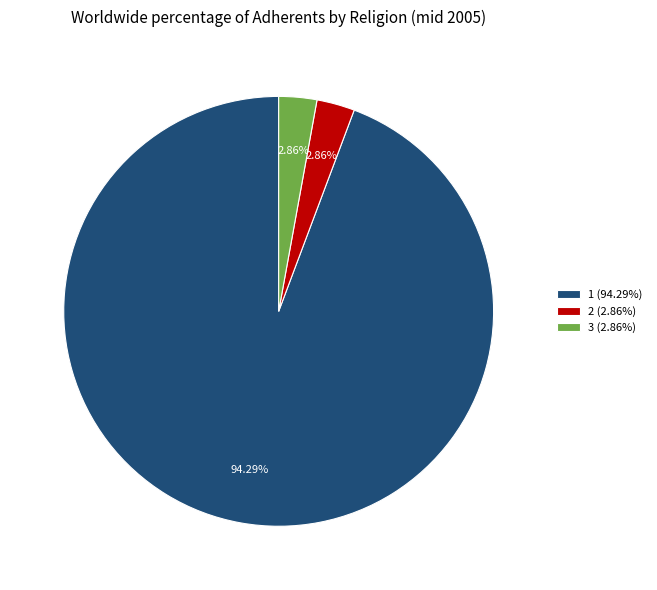

To the nearest percent, what is the difference between the 2 and 1 slice percentages?

91%